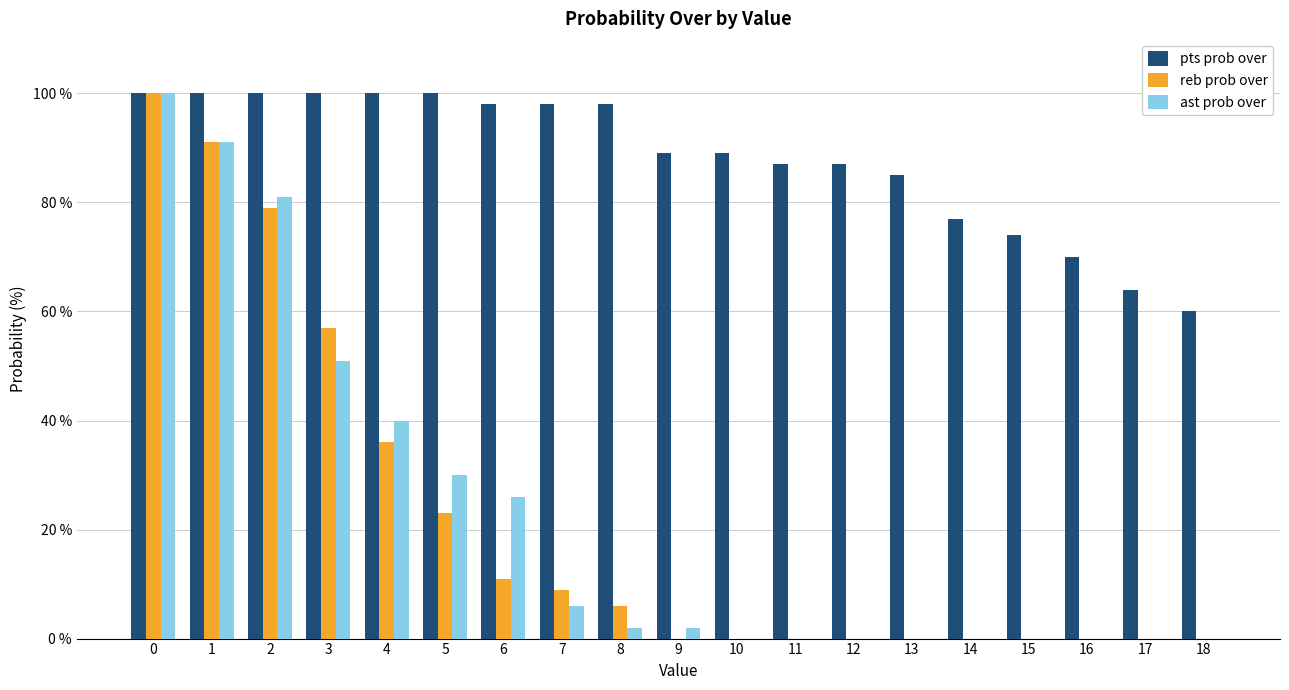

What is the sum of all pts prob over values?

1676